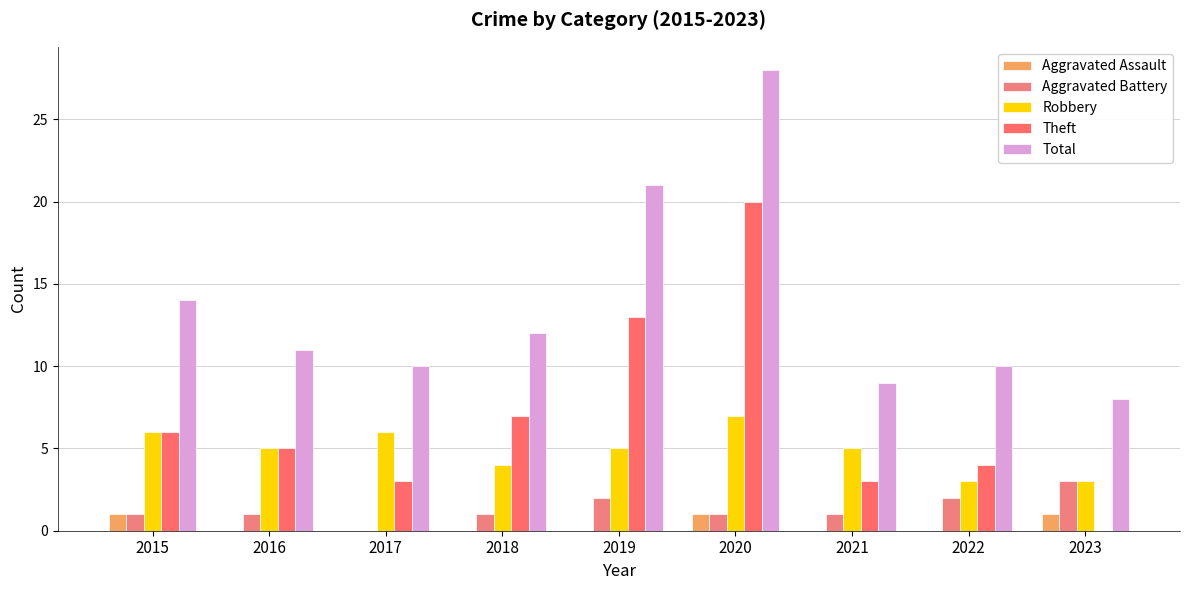

At which label does Total first exceed 11?

2015